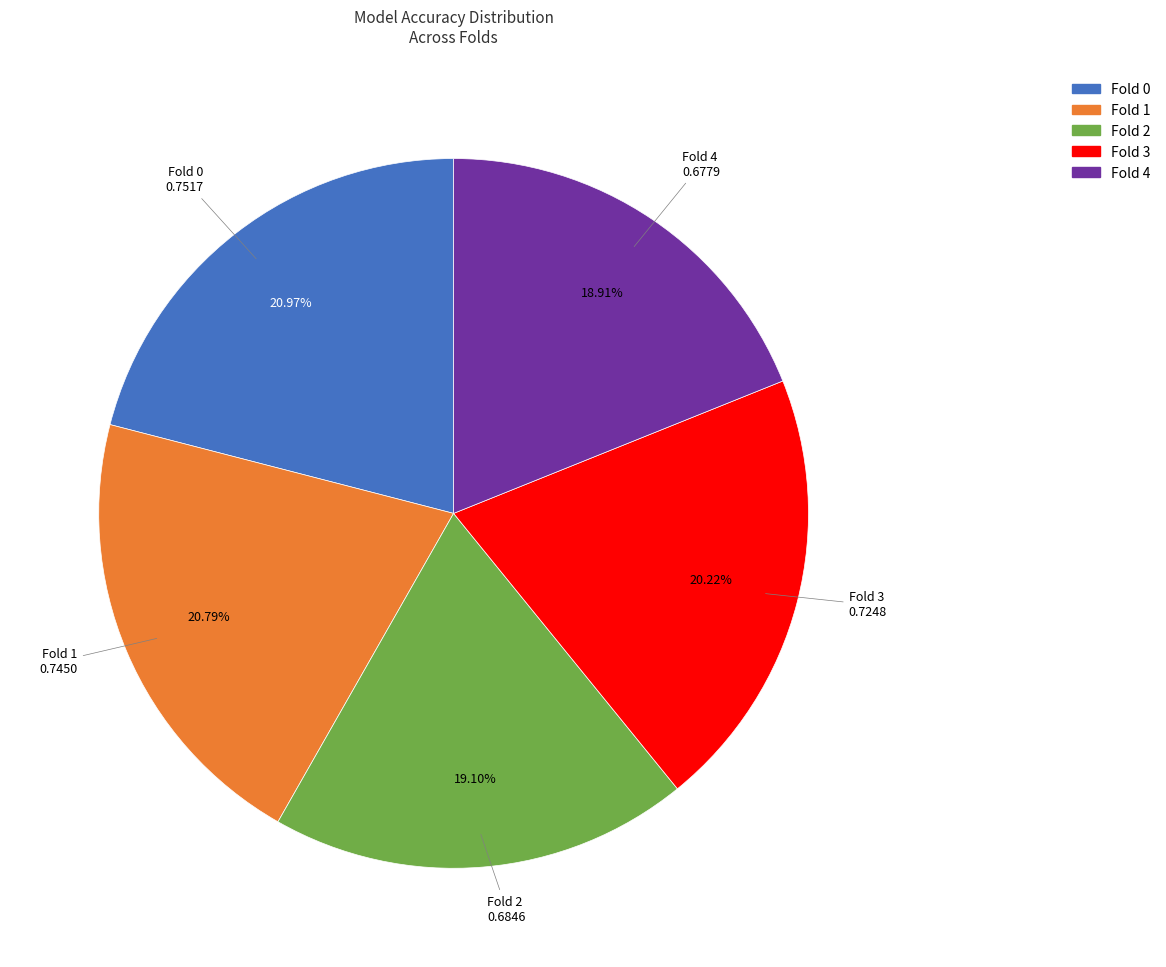

To the nearest percent, what is the average slice percentage?

20%